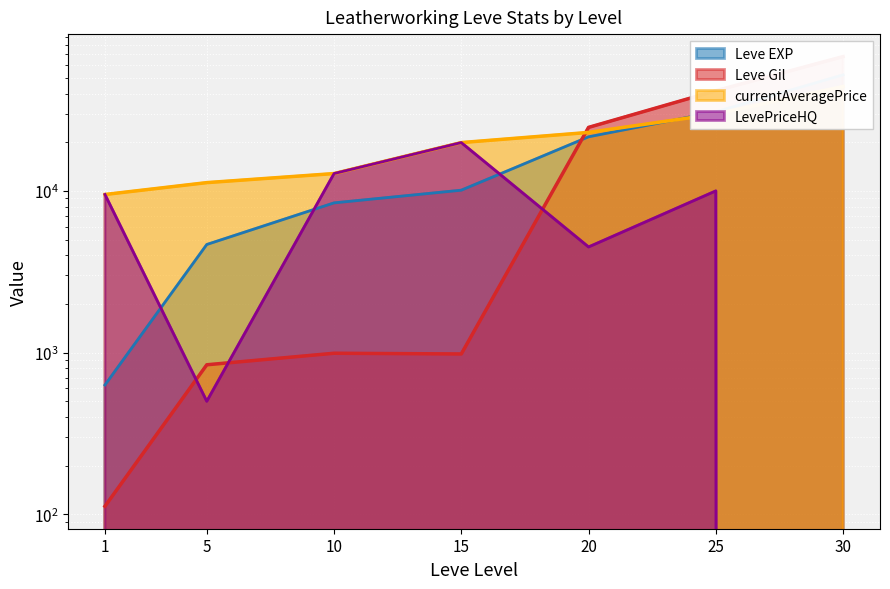

At which label is Leve Gil closest to 33921?

25